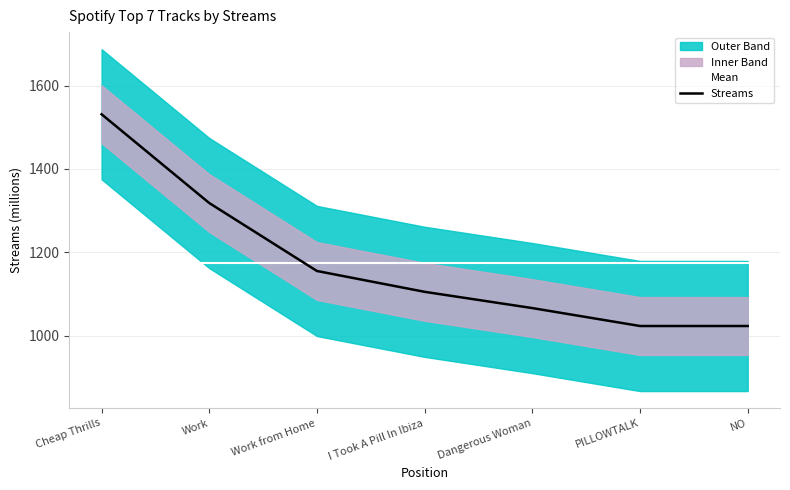

Reading left to right, what are all the values shown in this chart?

Mean: Cheap Thrills=1174.4	Work=1174.4	Work from Home=1174.4	I Took A Pill In Ibiza=1174.4	Dangerous Woman=1174.4	PILLOWTALK=1174.4	NO=1174.4
Streams: Cheap Thrills=1531.0	Work=1318.0	Work from Home=1155.0	I Took A Pill In Ibiza=1105.0	Dangerous Woman=1066.0	PILLOWTALK=1023.0	NO=1023.0